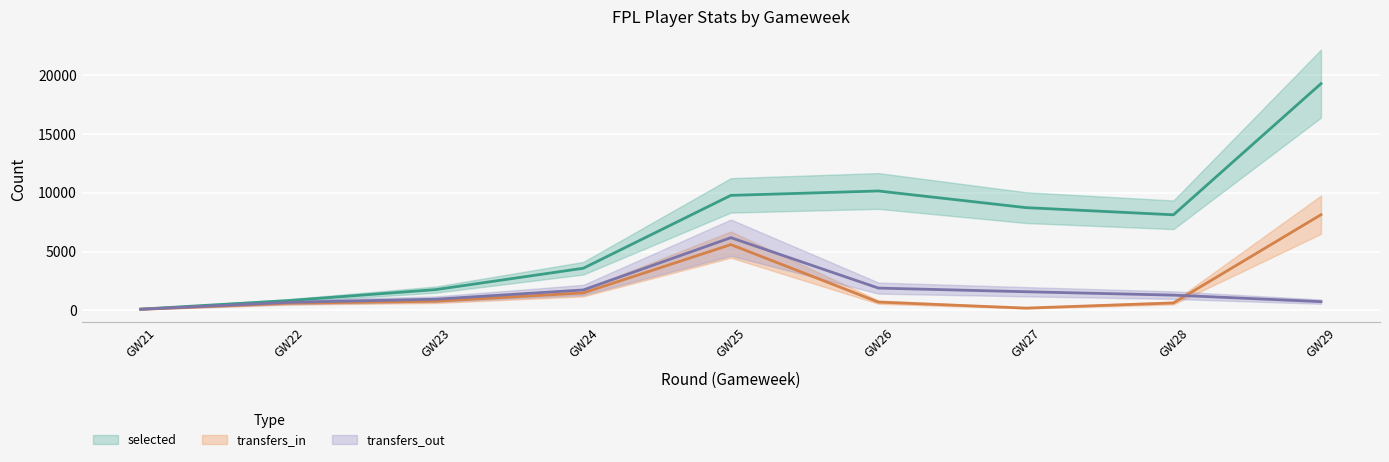

True or false: transfers_in has a value of 326 at GW28.

False